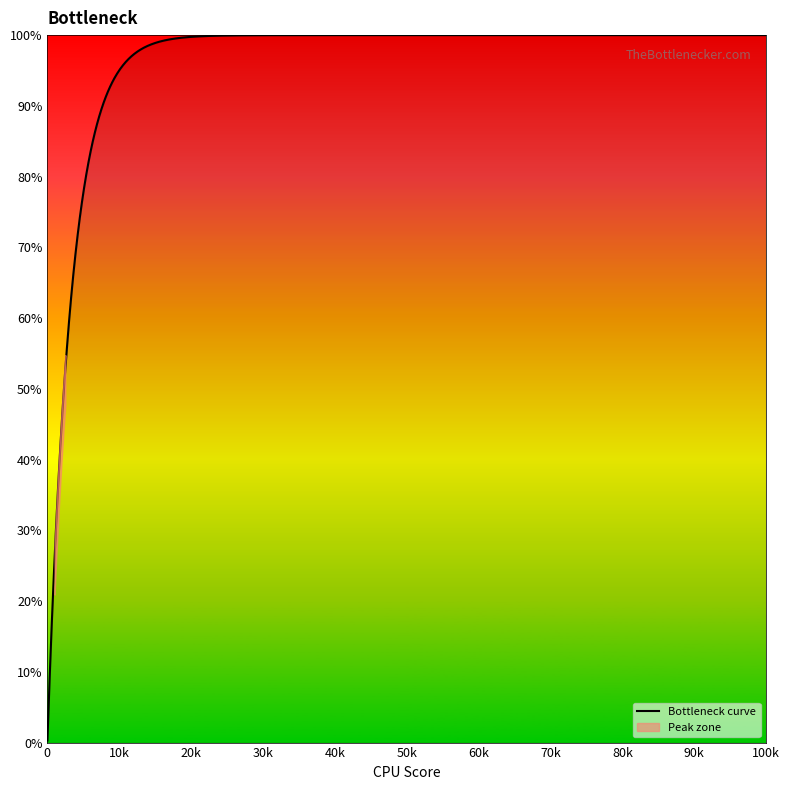

What is the value of the 6th point from the left?

21